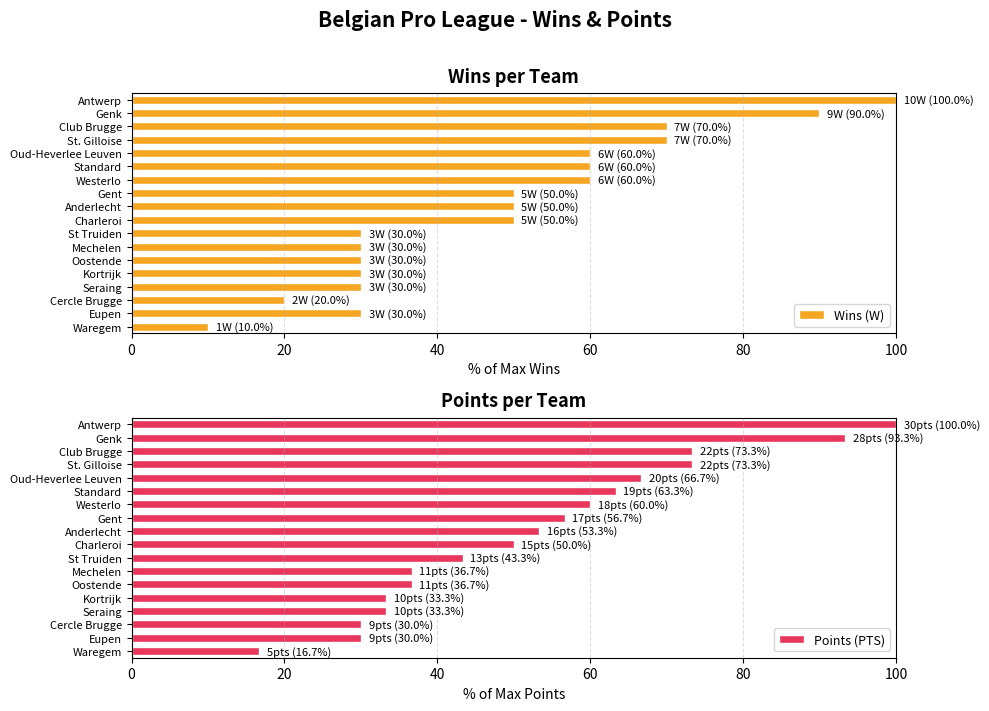

What are all the series names shown in the legend?

Wins (W), Points (PTS)